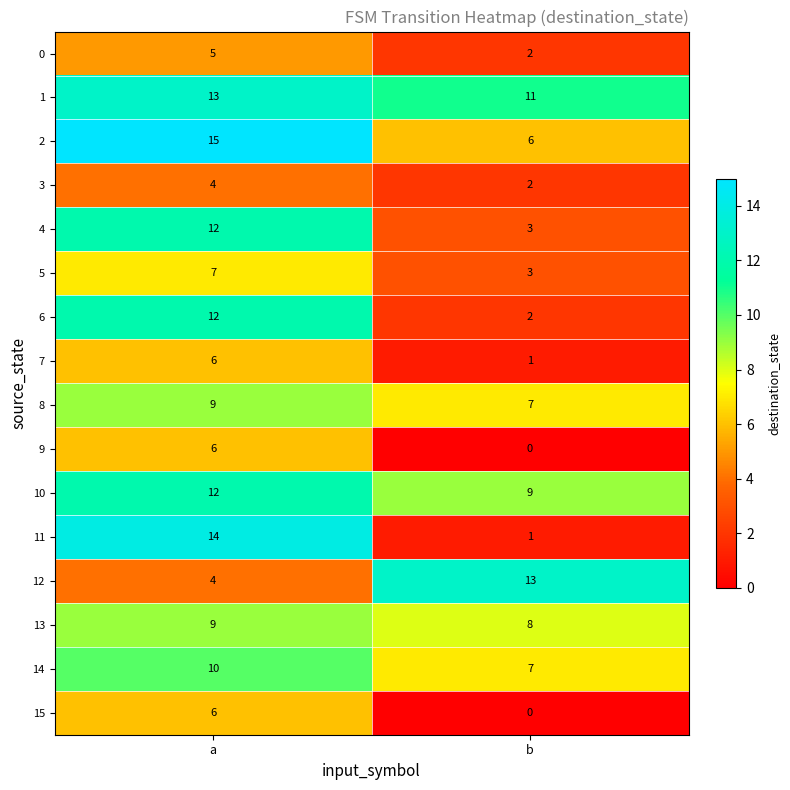

At which category is the sum across all series the highest?

a